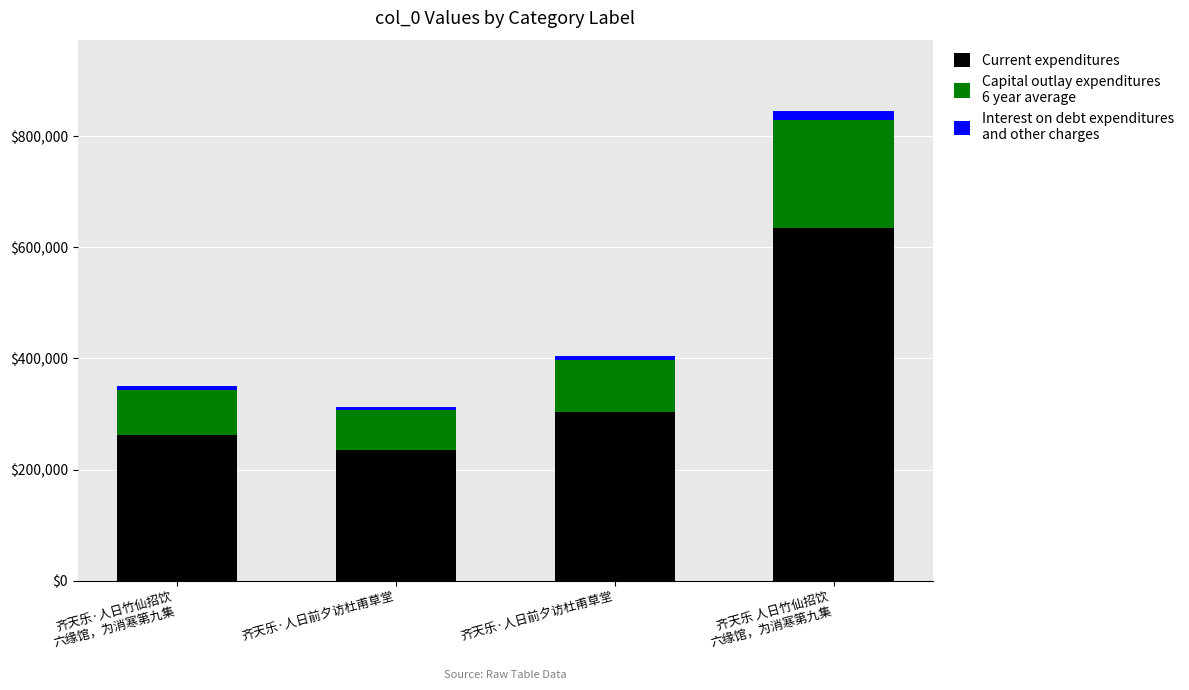

How many categories are shown in the chart?

4